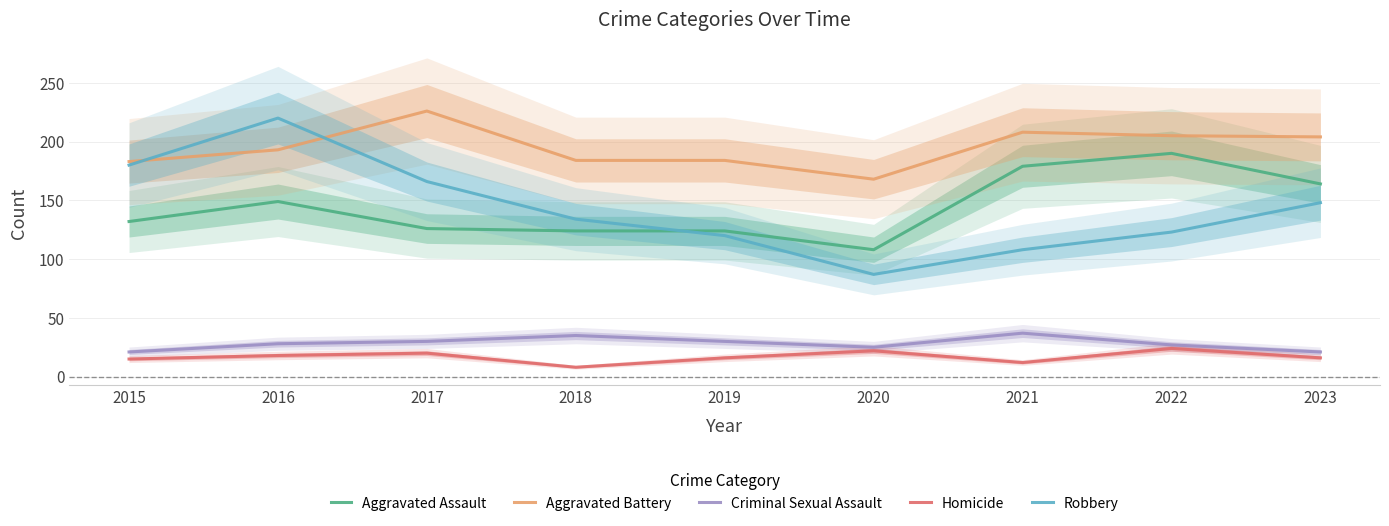

Which label corresponds to the largest value in the chart?

2017